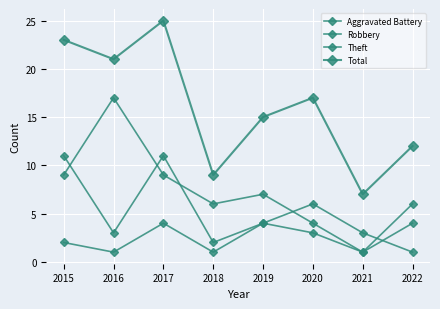

How many lines are shown in the chart?

4